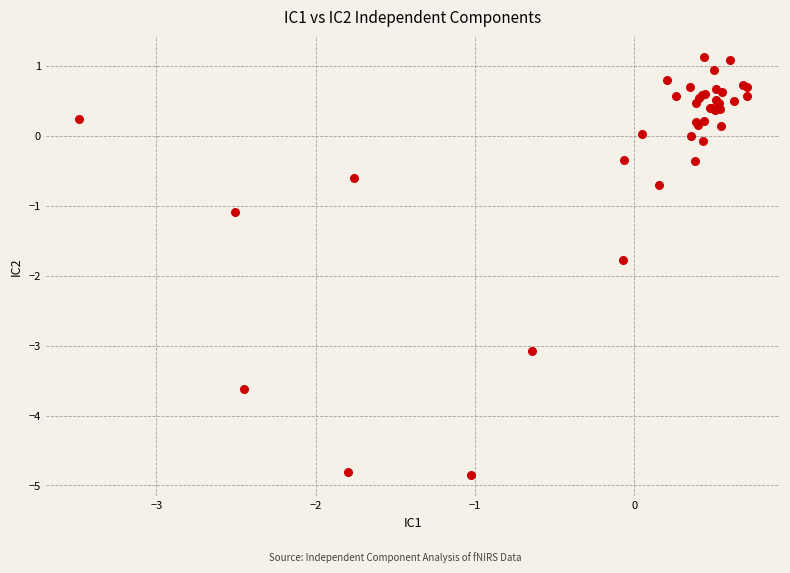

What Y value in the scatter plot is closest to -1?

-1.1